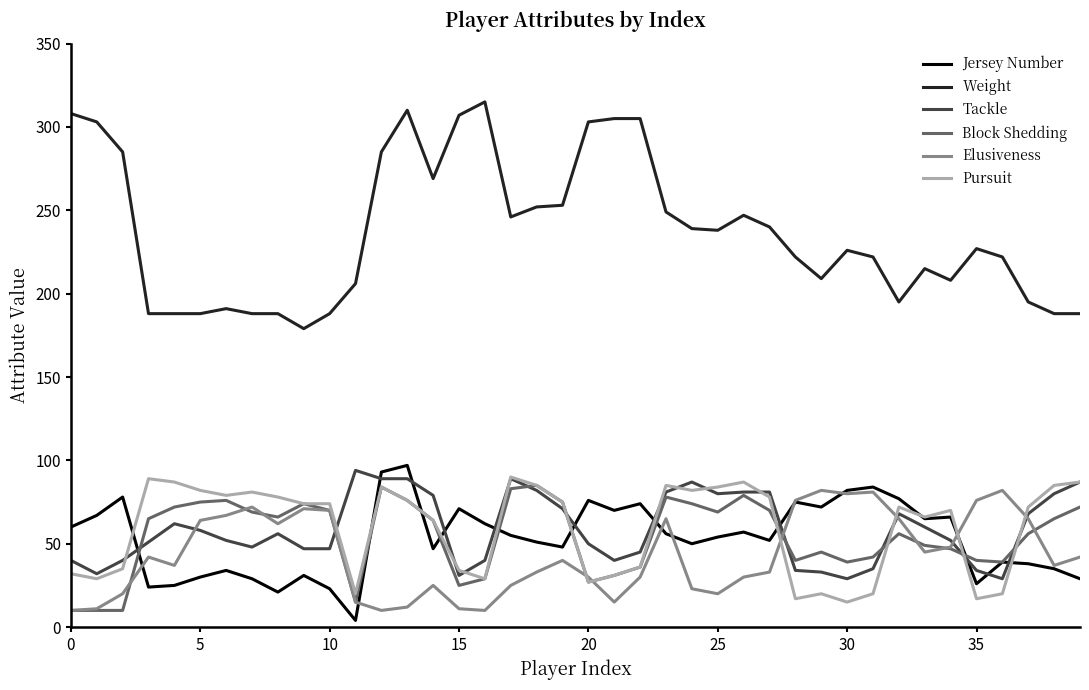

True or false: Weight and Pursuit cross at least once.

False